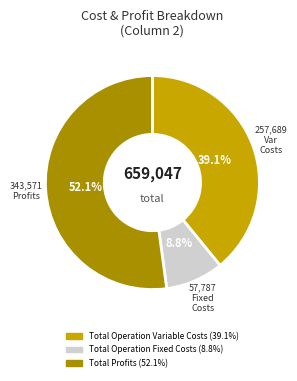

Is there a majority slice in this chart?

Yes